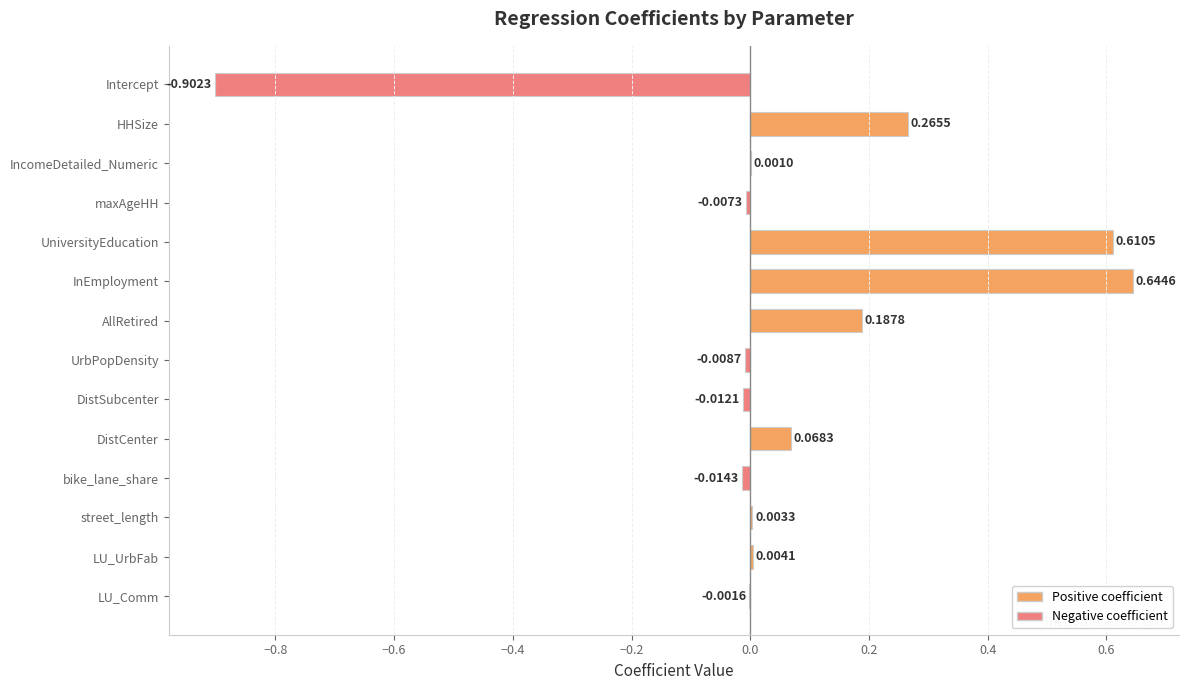

Between AllRetired and UniversityEducation, which is larger?

UniversityEducation